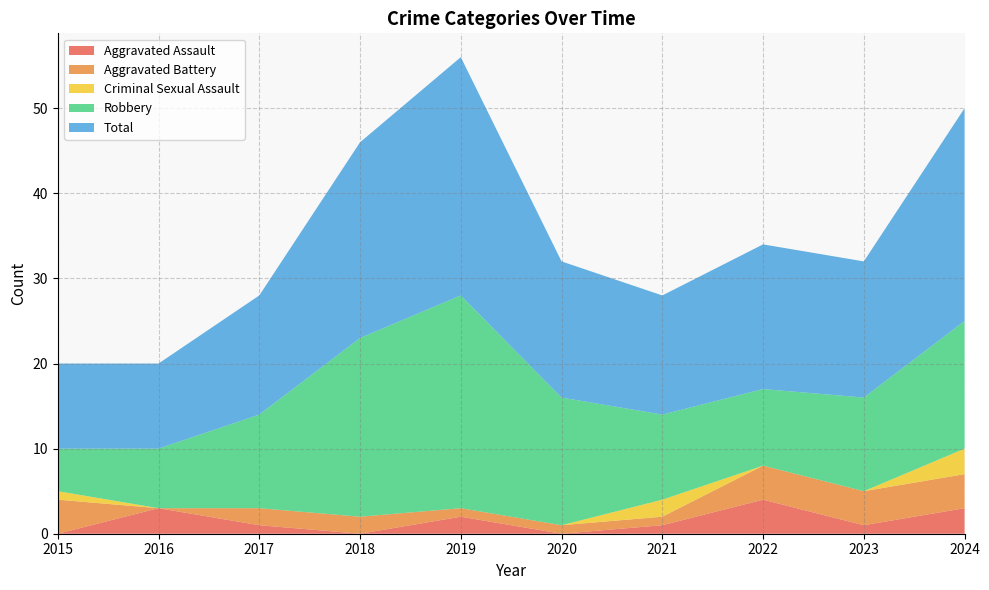

Reading left to right, transcribe all the data shown in this chart.

Aggravated Assault: 2015=0	2016=3	2017=1	2018=0	2019=2	2020=0	2021=1	2022=4	2023=1	2024=3
Aggravated Battery: 2015=4	2016=0	2017=2	2018=2	2019=1	2020=1	2021=1	2022=4	2023=4	2024=4
Criminal Sexual Assault: 2015=1	2016=0	2017=0	2018=0	2019=0	2020=0	2021=2	2022=0	2023=0	2024=3
Robbery: 2015=5	2016=7	2017=11	2018=21	2019=25	2020=15	2021=10	2022=9	2023=11	2024=15
Total: 2015=10	2016=10	2017=14	2018=23	2019=28	2020=16	2021=14	2022=17	2023=16	2024=25